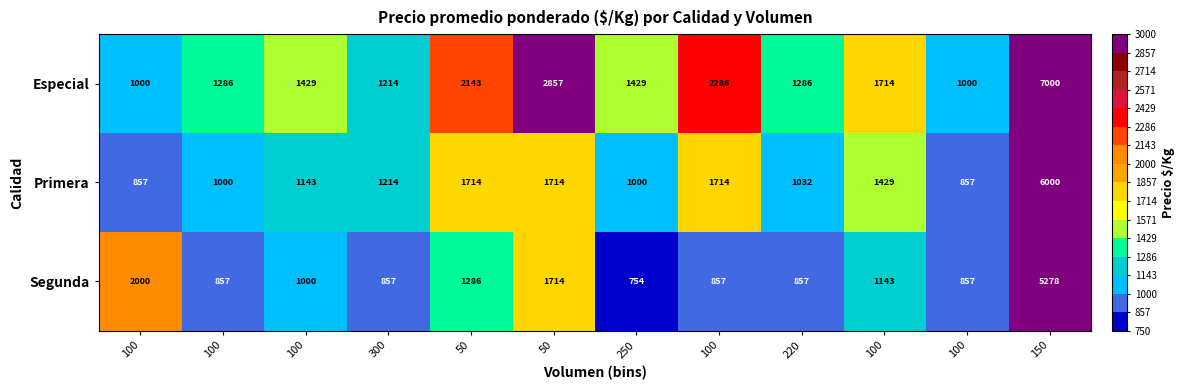

How many values in the Especial series are below 1429?

5